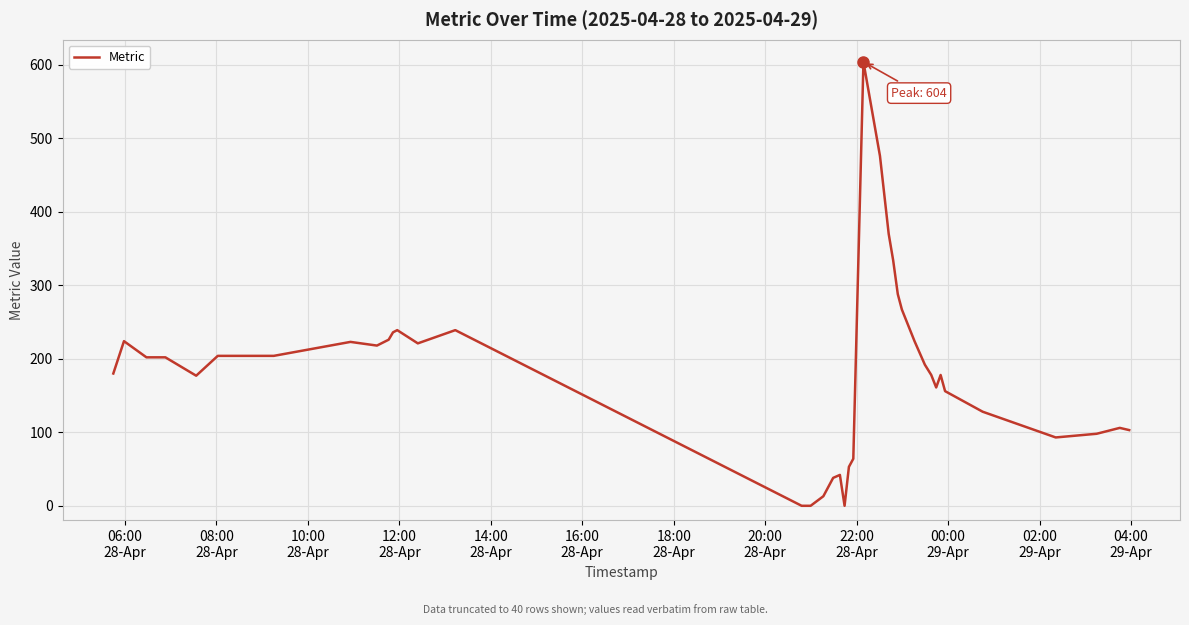

What is the greatest value displayed?

604